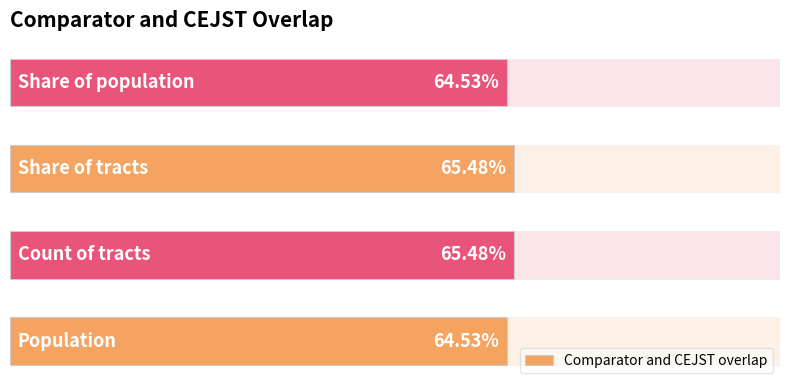

What is the value of the 3rd bar from the left?

0.7